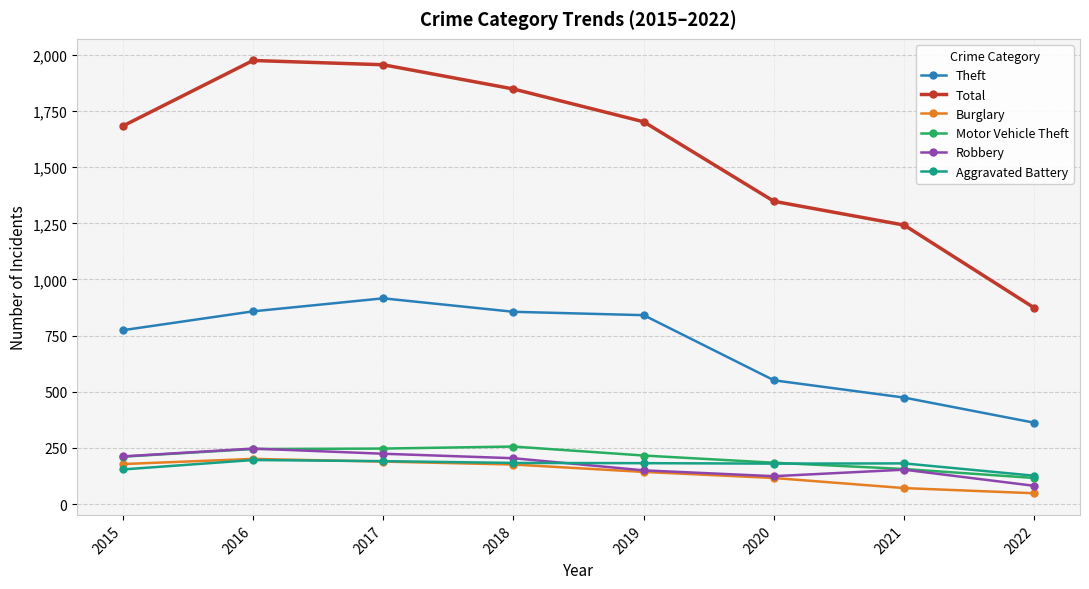

Which series has the largest total across all categories?

Total